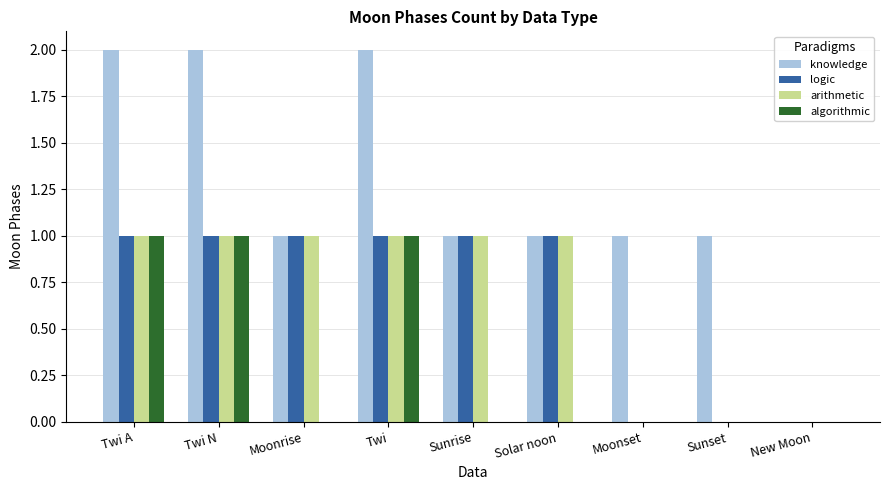

The value of logic at Twi N is 1. True or false?

True